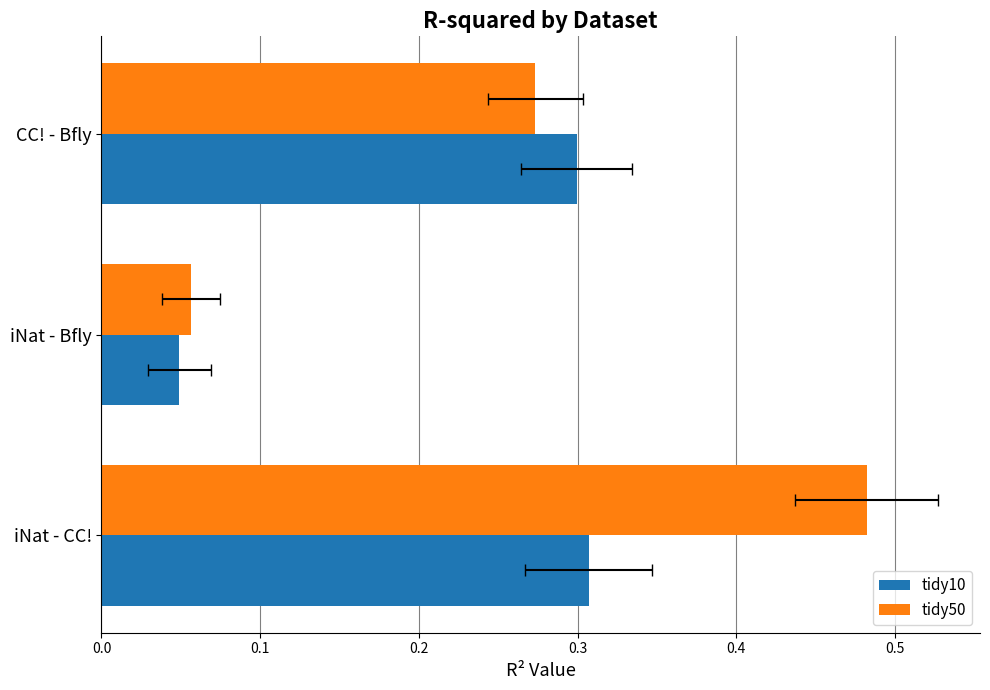

What are all the series names shown in the legend?

tidy10, tidy50